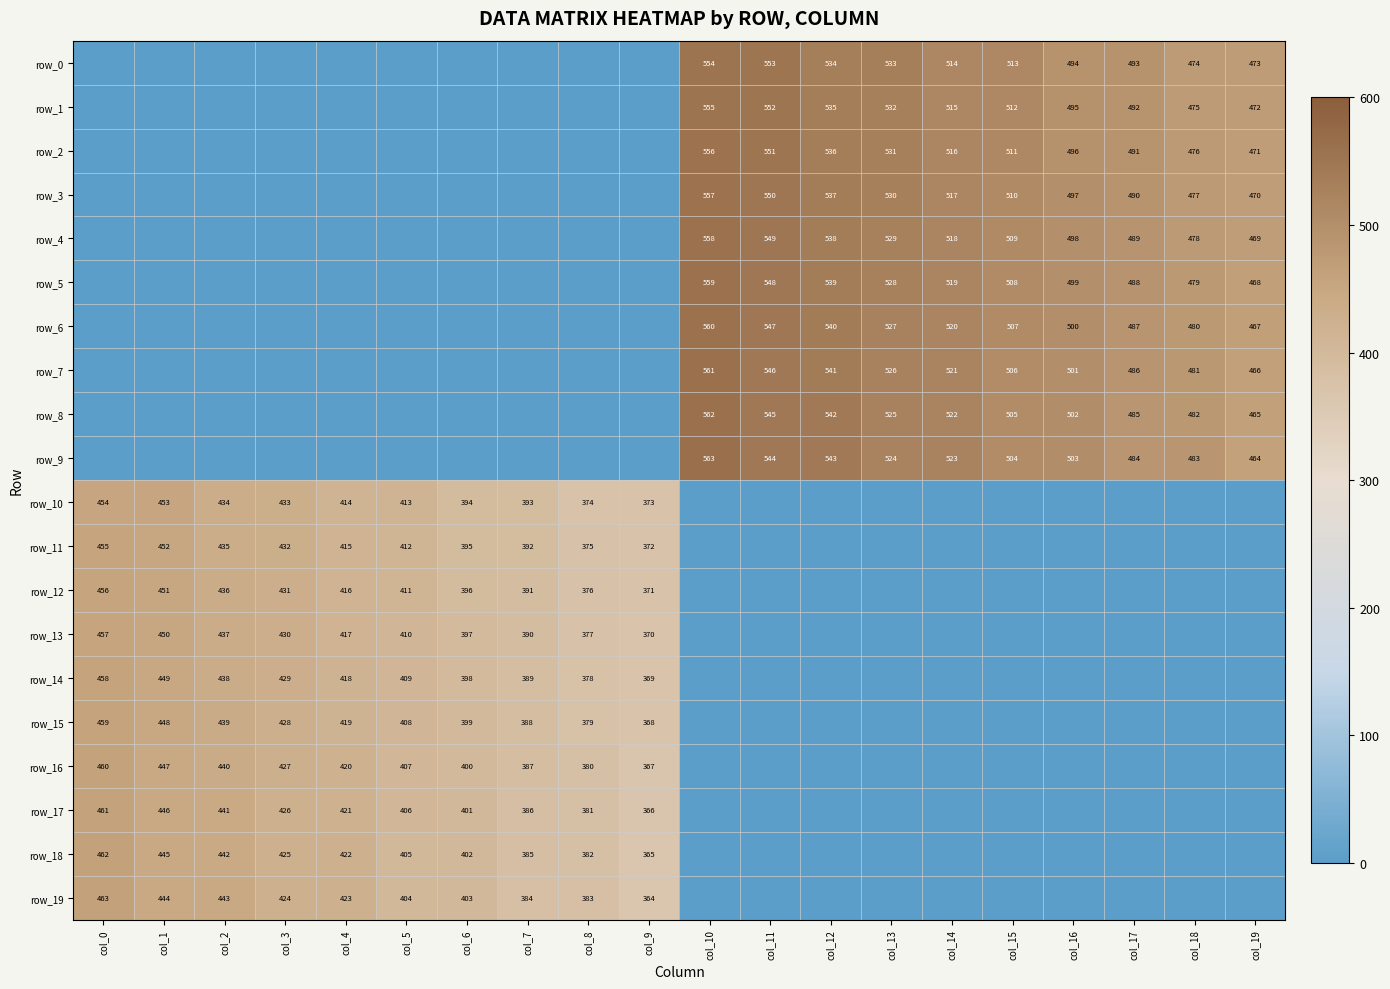

What is the spread (max minus min) of values at col_2?

443